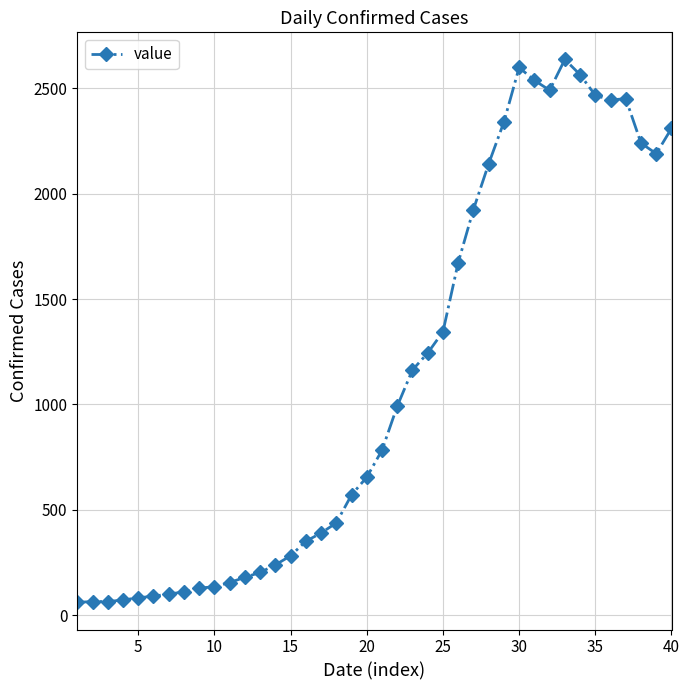

What is the average value?

1123